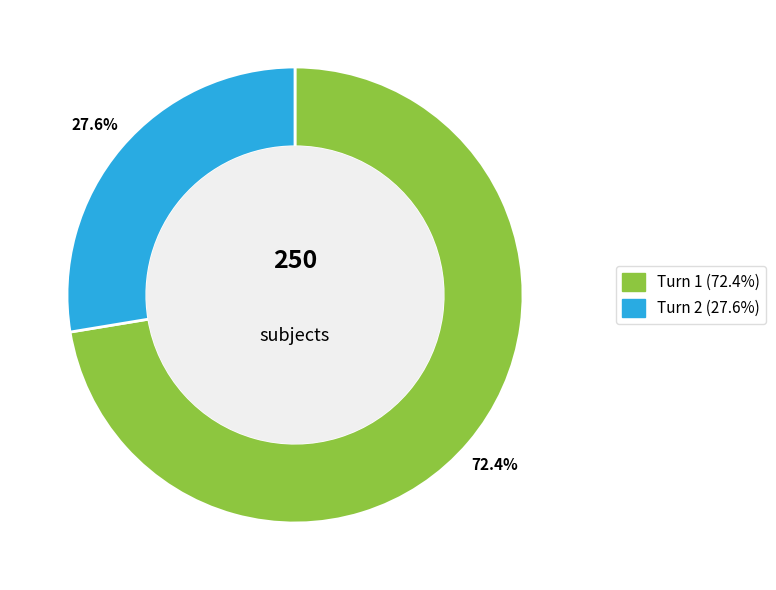

What is the ratio of the value at Turn 2 to the value at Turn 1?

0.4